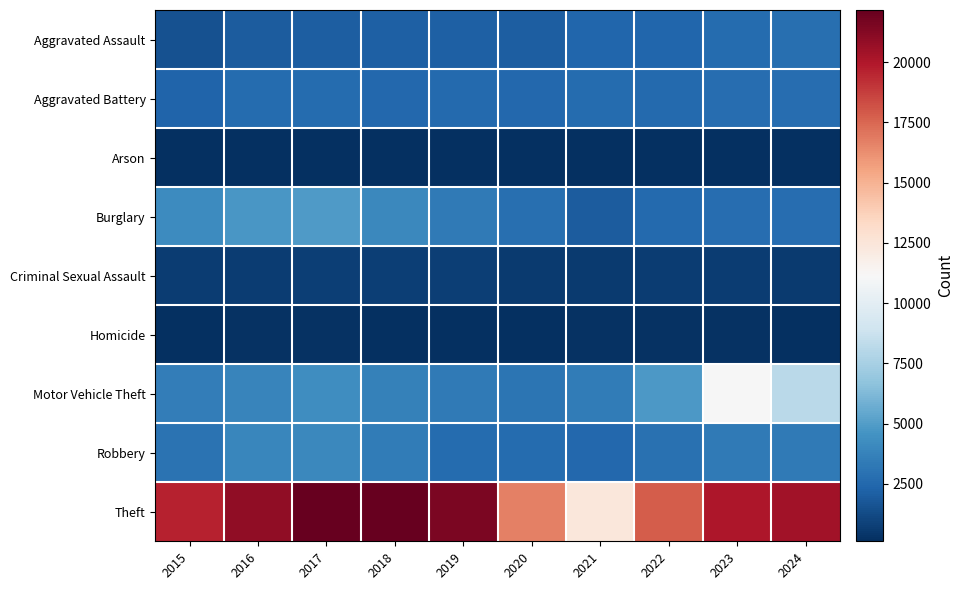

What is the minimum value shown in the chart?

115